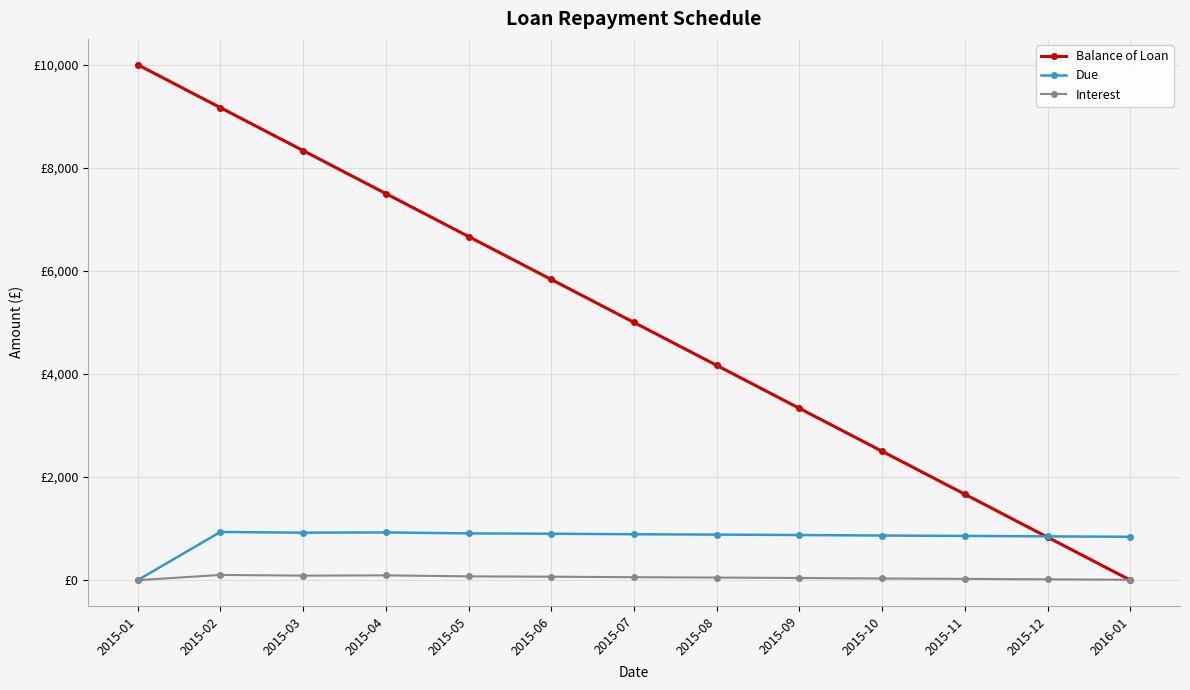

What is the value of the Due point at the 13th from the left?

841.9